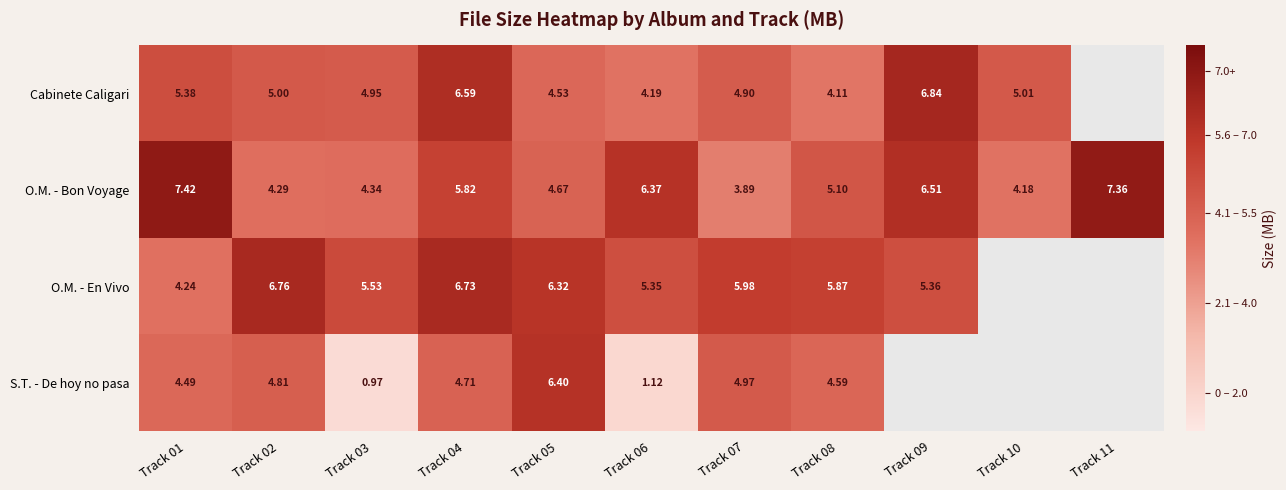

Count the number of categories in the chart.

11